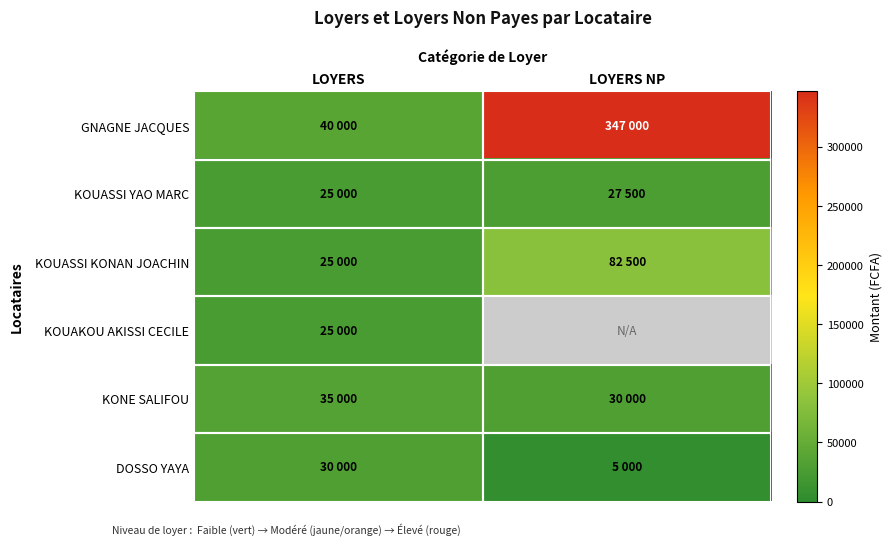

What is the spread (max minus min) of values at LOYERS?

15000.0